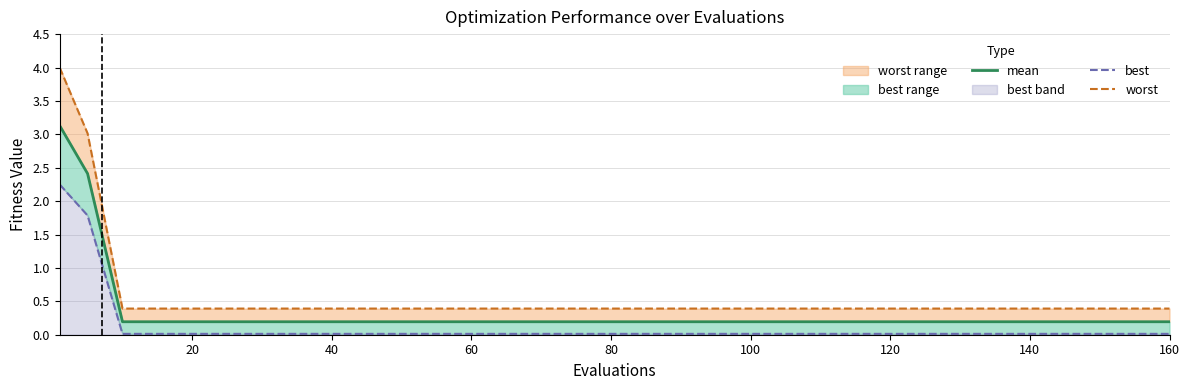

What are all the series names shown in the legend?

mean, best, worst